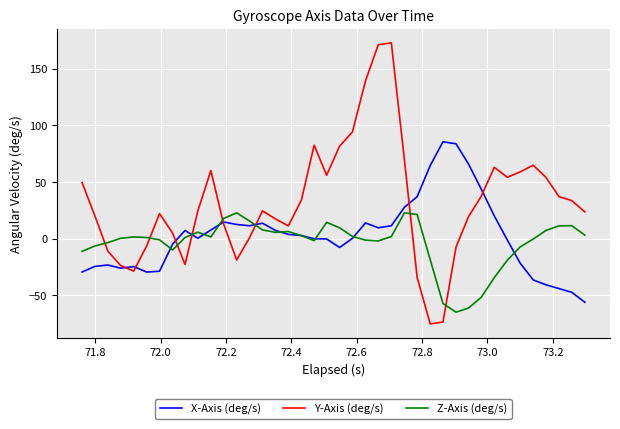

Does the chart have visible grid lines?

Yes